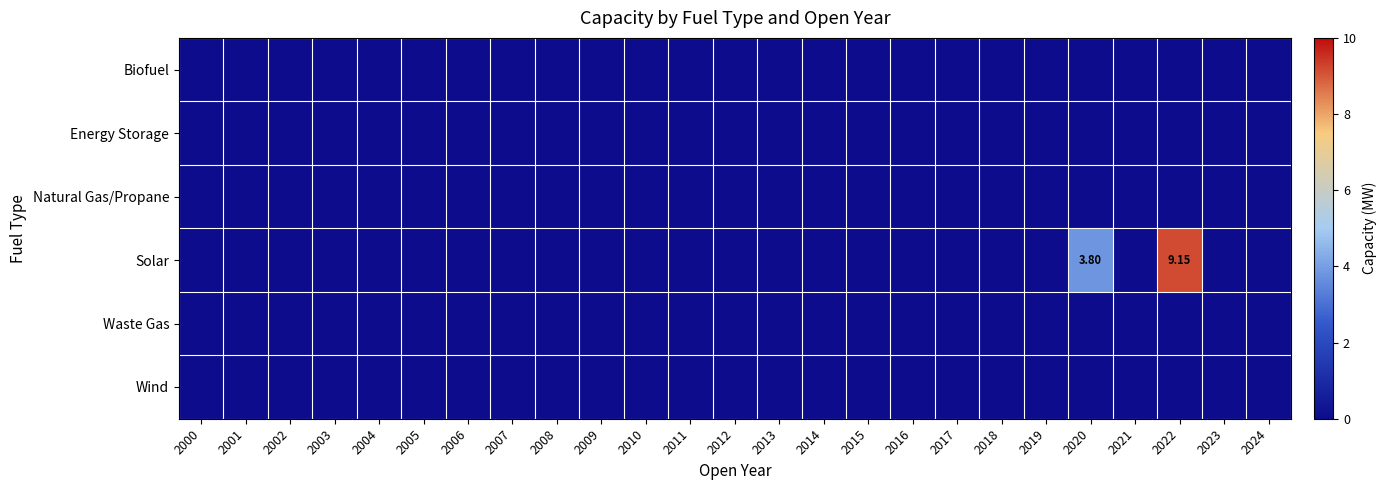

The Wind series shows 0.0 at 2024. True or false?

True